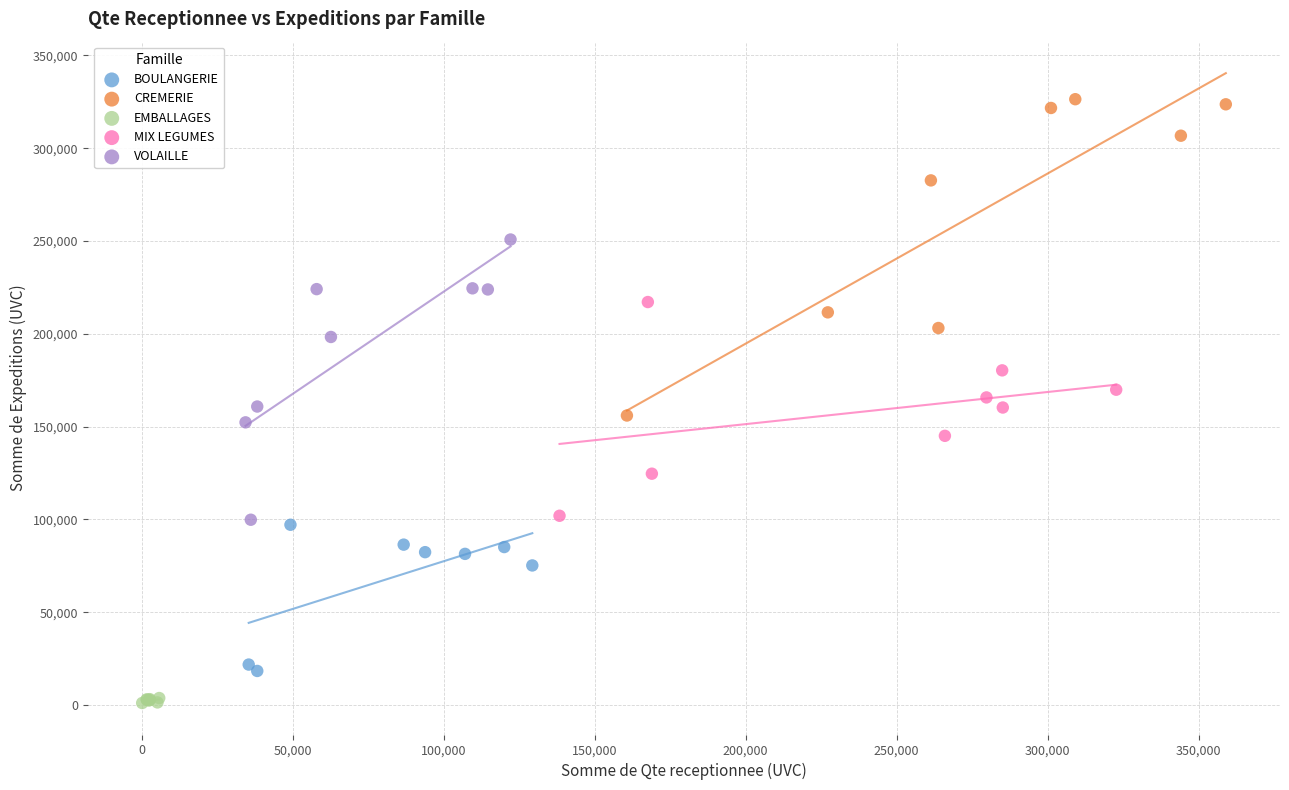

Which series has the largest Y range (max minus min)?

CREMERIE